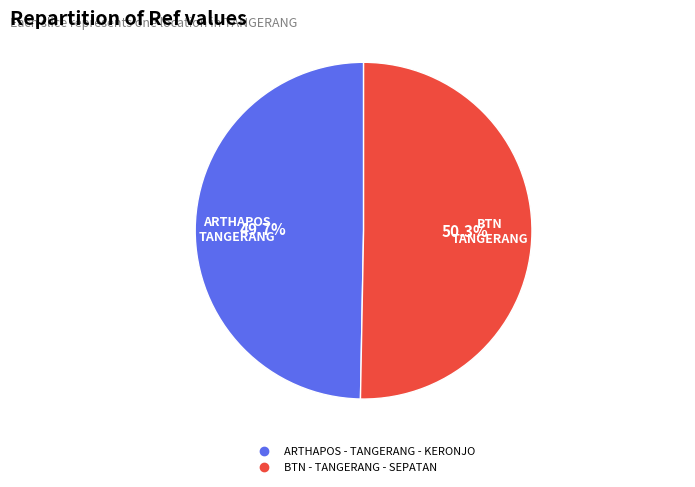

Between ARTHAPOS - TANGERANG - KERONJO and BTN - TANGERANG - SEPATAN, which is larger?

BTN - TANGERANG - SEPATAN